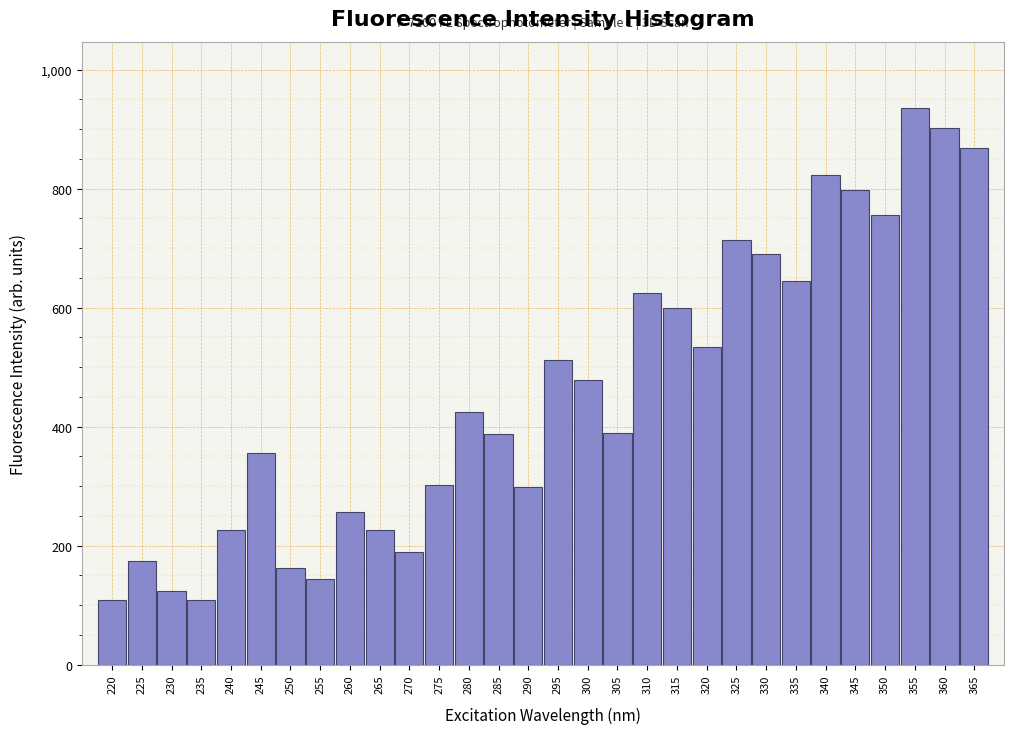

What is the ratio of the value at 325 to the value at 285?

1.8